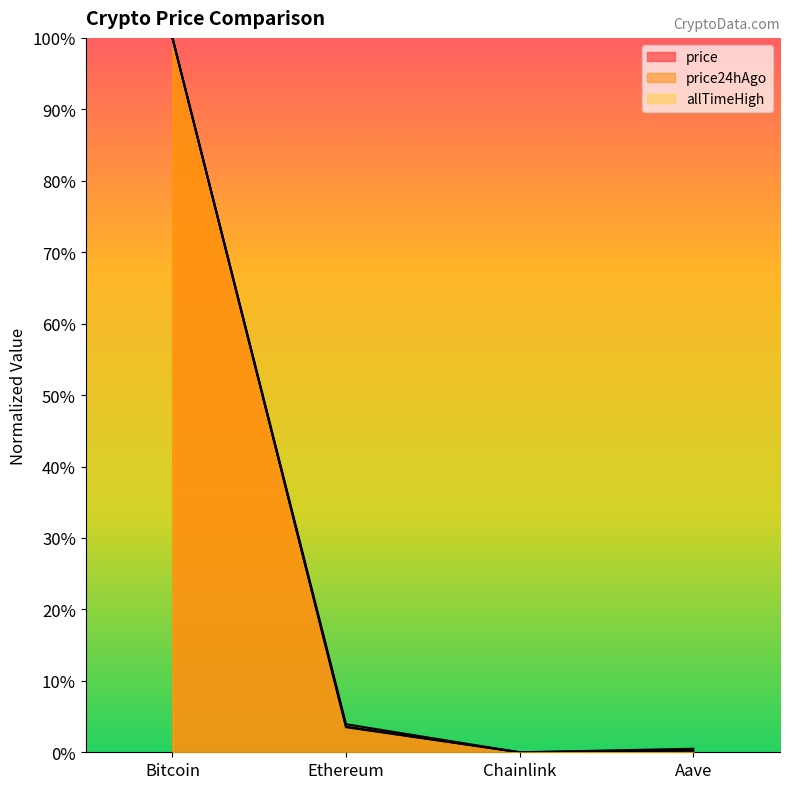

How many values in the allTimeHigh series exceed 0?

3